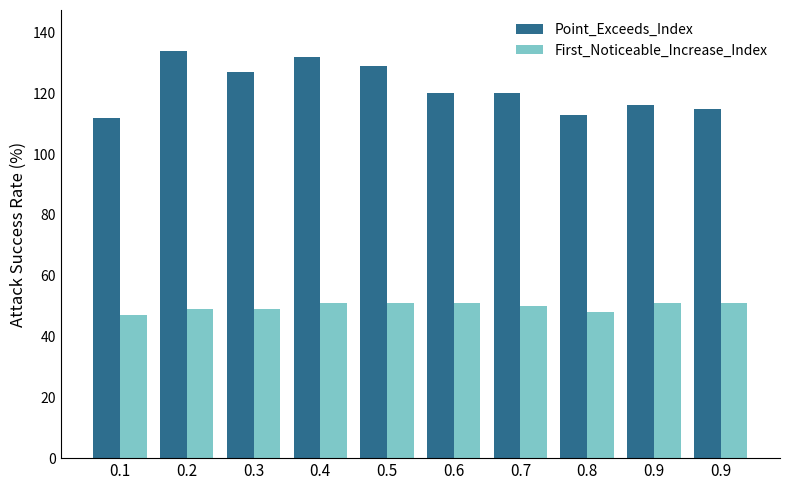

What is the approximate value of Point_Exceeds_Index at 0.7, to the nearest 10?

120